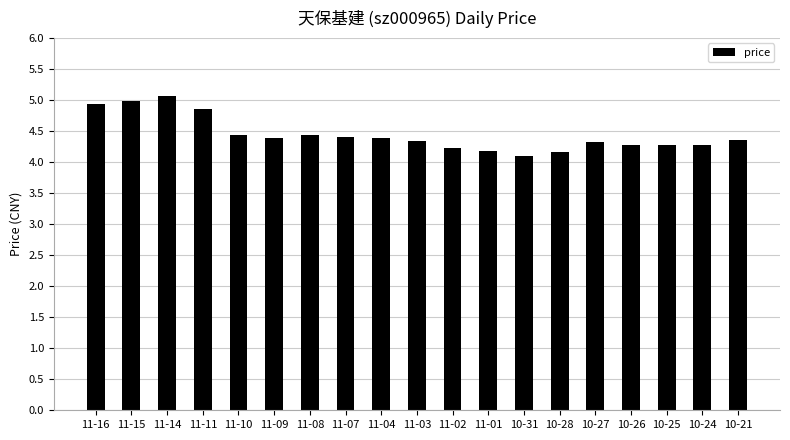

How many categories are shown in the chart?

19